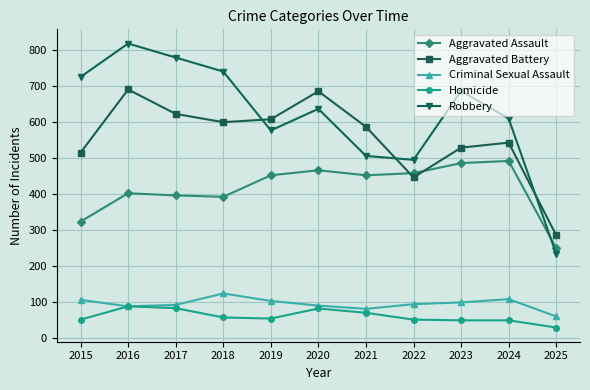

Where does the Robbery series first go above 637?

2015